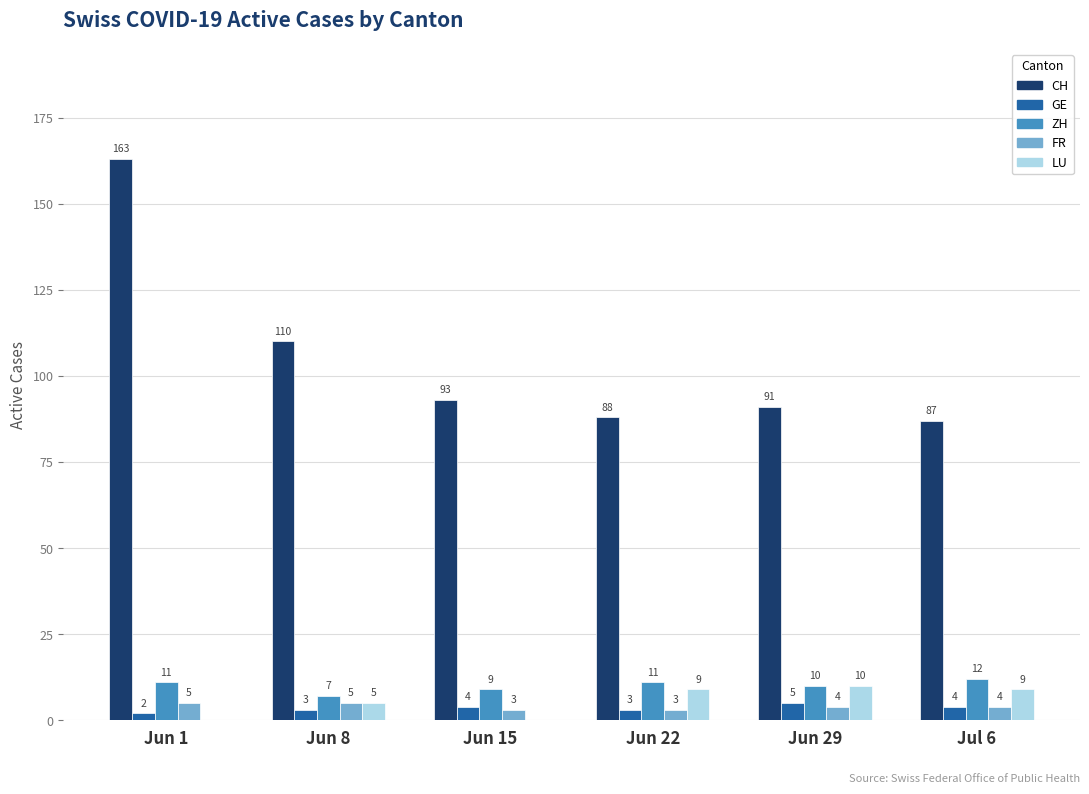

What is the sum of the ZH values at Jun 1 and Jun 15?

20